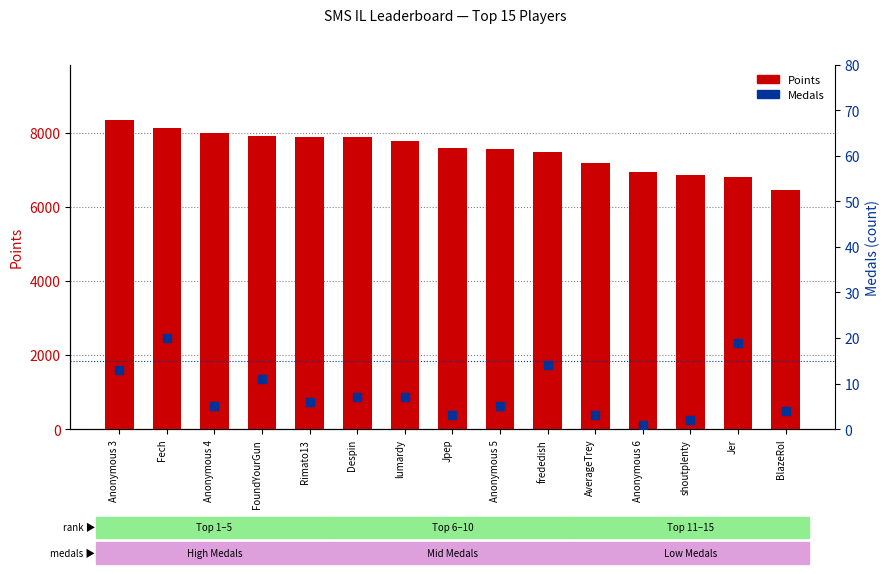

What is the total value across all series at Despin?

7894